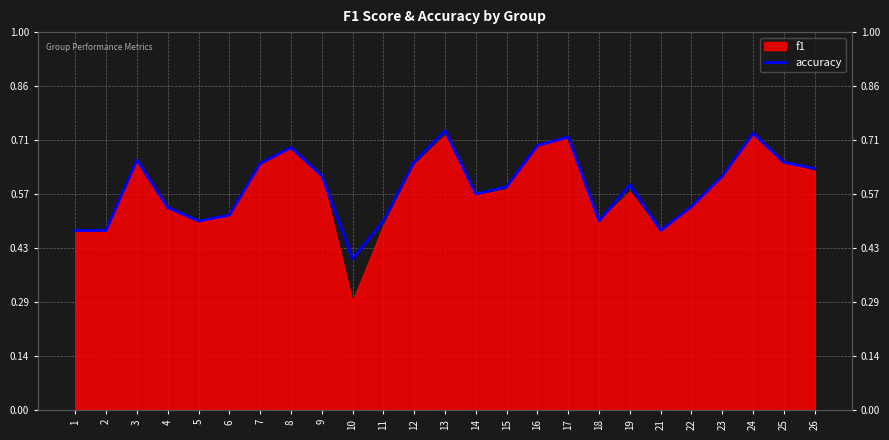

Rank the categories by value from highest to lowest.

13, 24, 17, 16, 8, 3, 12, 25, 7, 26, 9, 23, 19, 15, 14, 22, 4, 6, 5, 11, 18, 1, 2, 21, 10